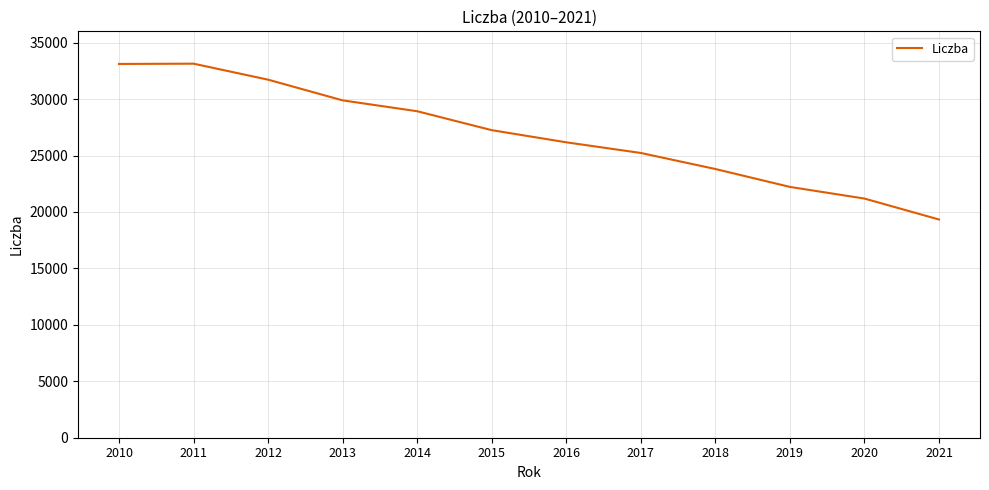

How many lines are shown in the chart?

1